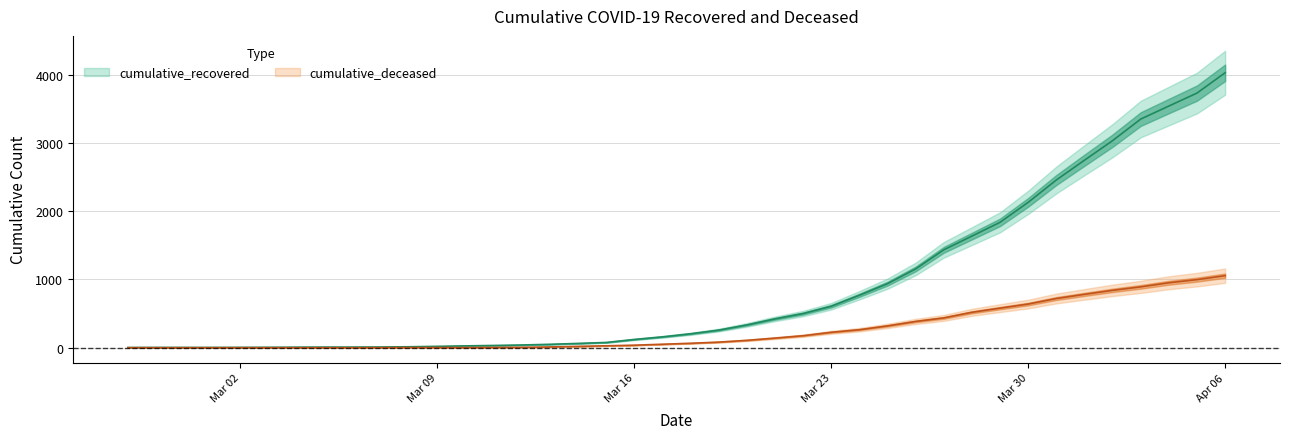

At which label does cumulative_recovered reach its minimum?

2020-02-27